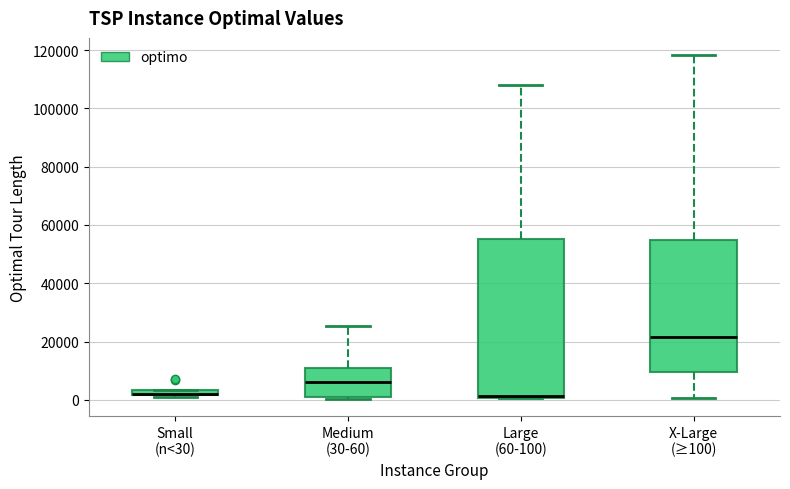

Where is the upper edge of the box for Large (60-100) on the y-axis? The values are not printed on the chart, so give them approximately, as read against the axis.

56000